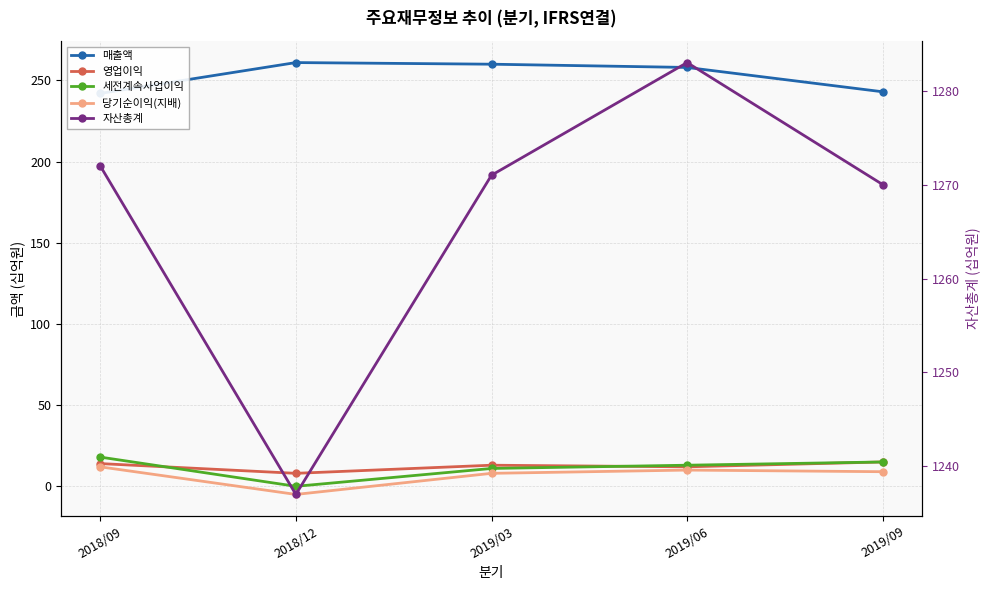

Rank the series at 2018/09 from highest to lowest value.

자산총계, 매출액, 세전계속사업이익, 영업이익, 당기순이익(지배)